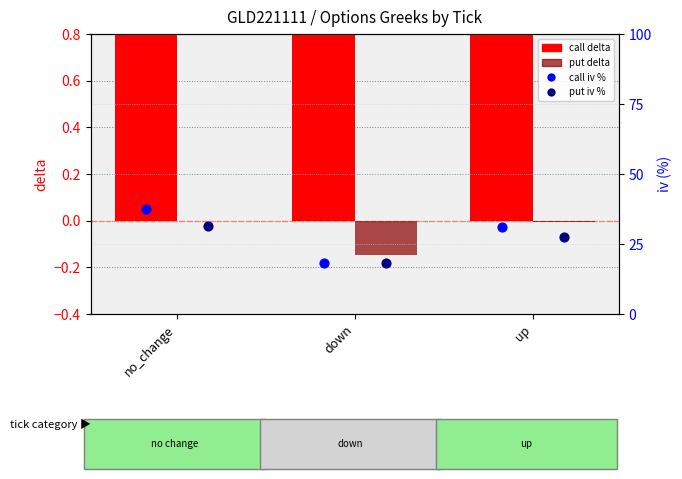

Which series contains the lowest Y value?

put delta